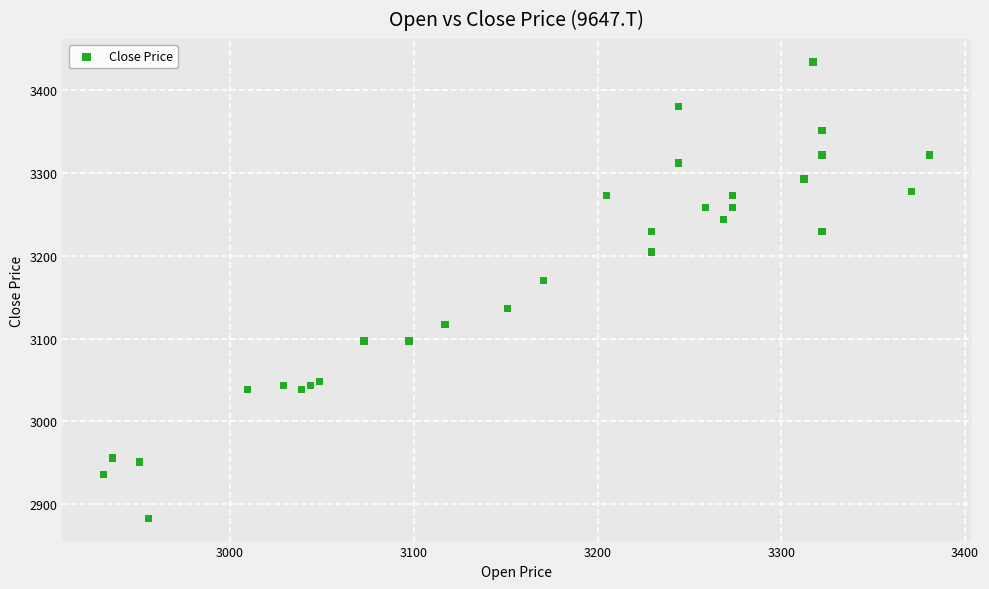

What Y value in the scatter plot is closest to 3158?

3170.7